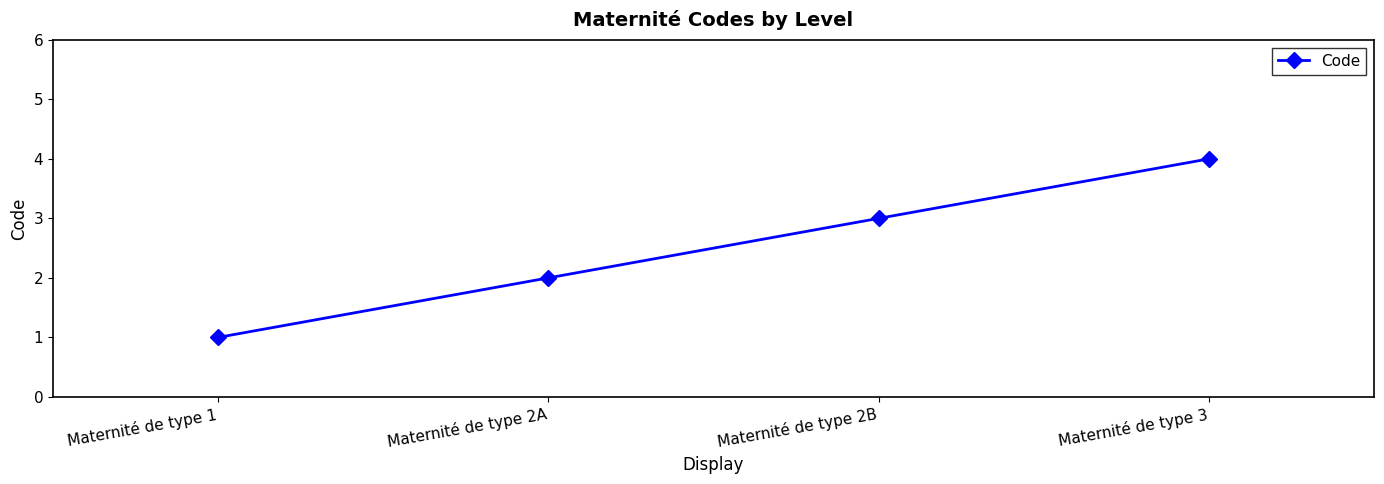

How many values are between 2 and 4?

3